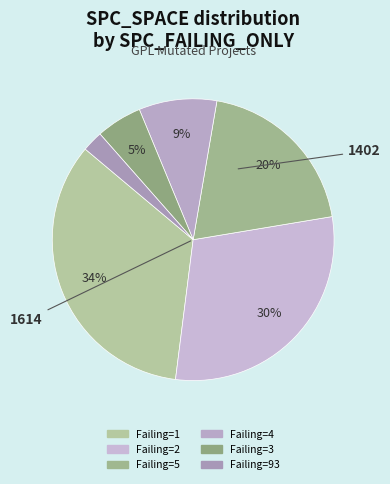

How many segments does this pie chart have?

6